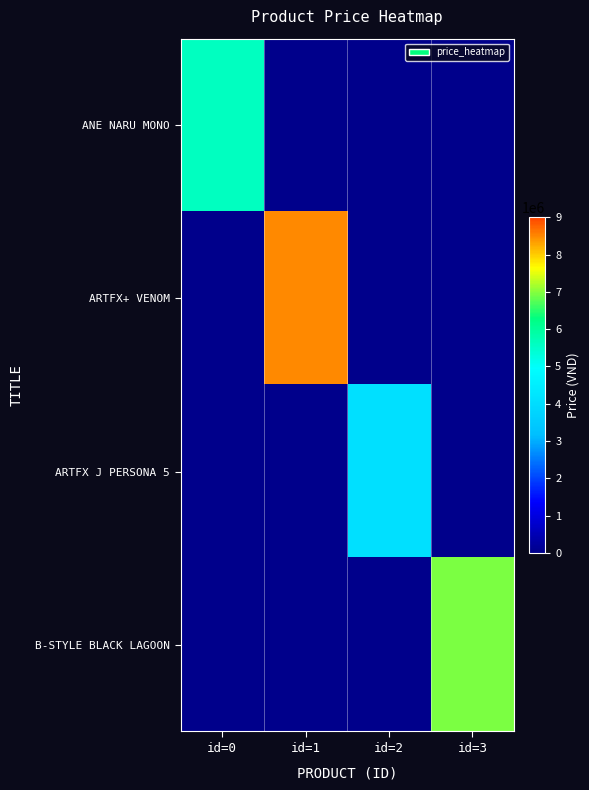

Which has a higher value, id=3 or id=2?

id=3